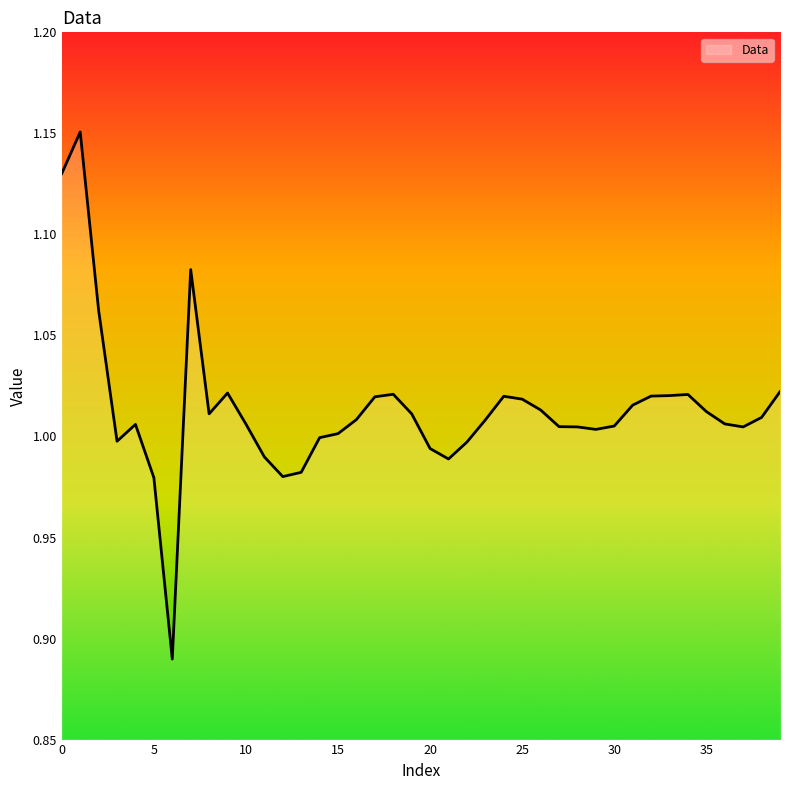

How many lines are shown in the chart?

1